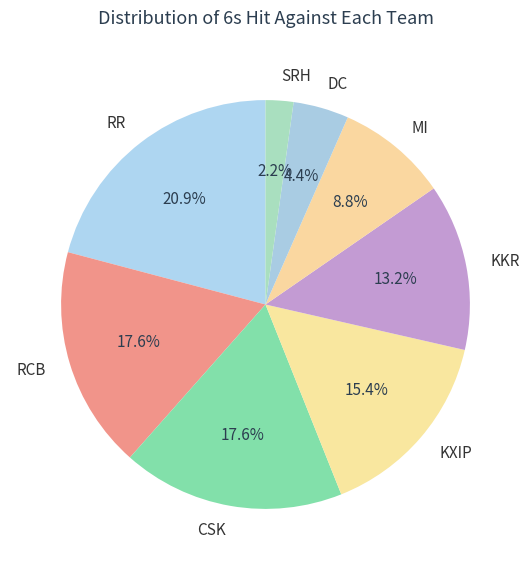

Approximately how many times larger is the value at MI compared to KKR?

0.7